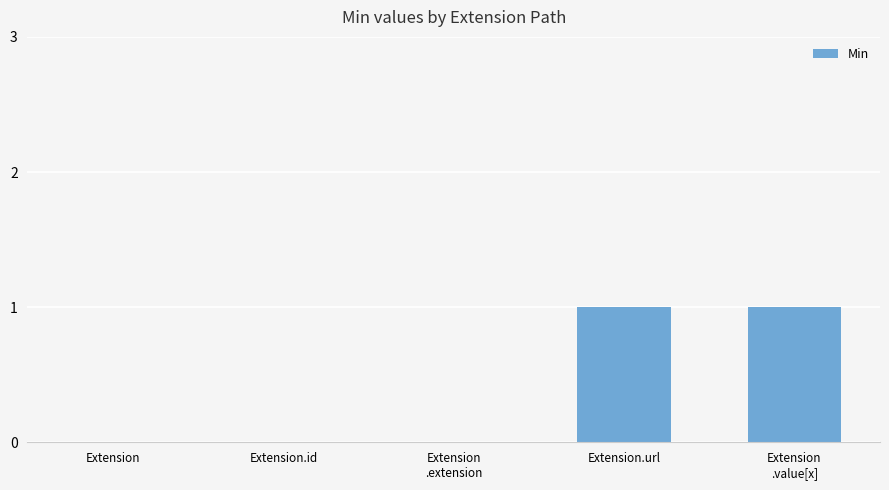

Reading left to right, transcribe all the data shown in this chart.

Extension=0	Extension.id=0	Extension
.extension=0	Extension.url=1	Extension
.value[x]=1